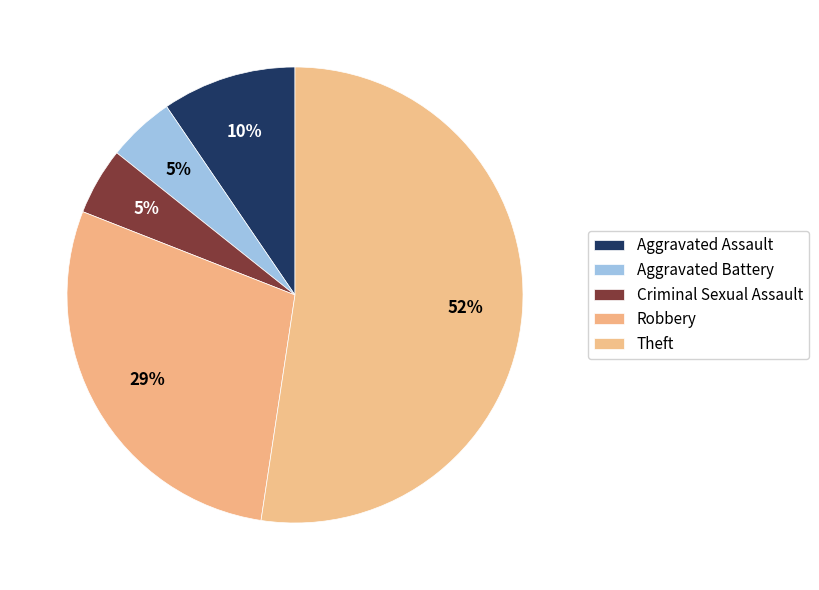

Rank the categories by value from highest to lowest.

Theft, Robbery, Aggravated Assault, Aggravated Battery, Criminal Sexual Assault